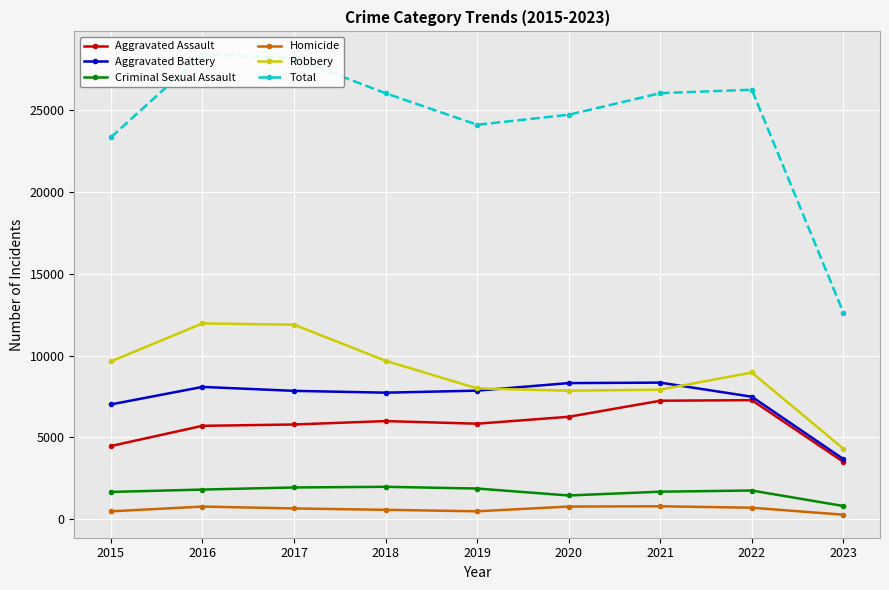

Which series has the largest total across all categories?

Total